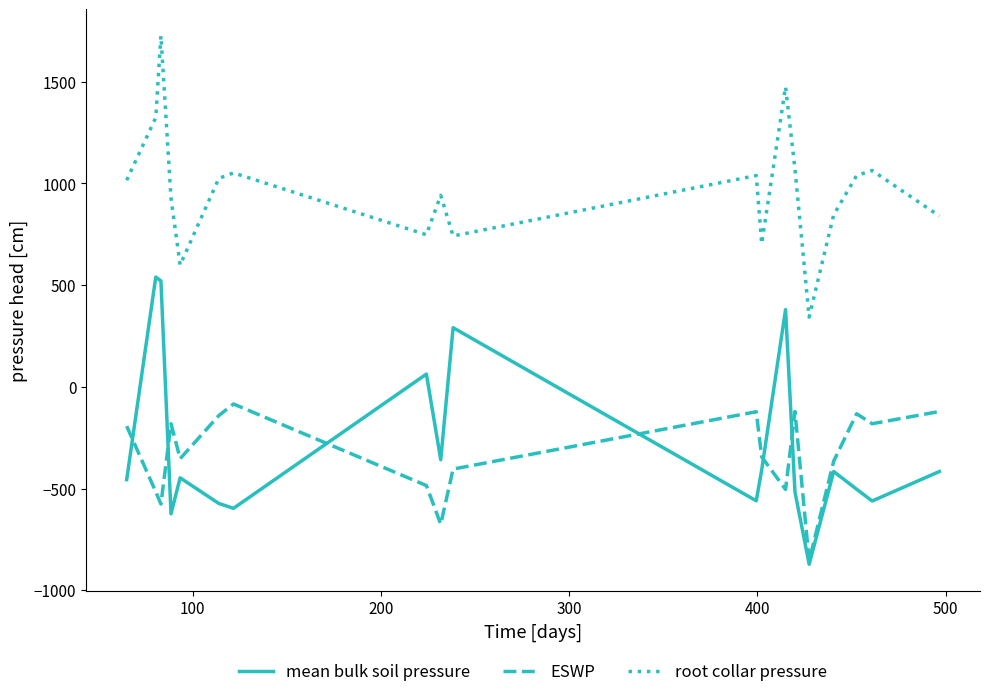

Which series has the widest spread of values?

mean bulk soil pressure